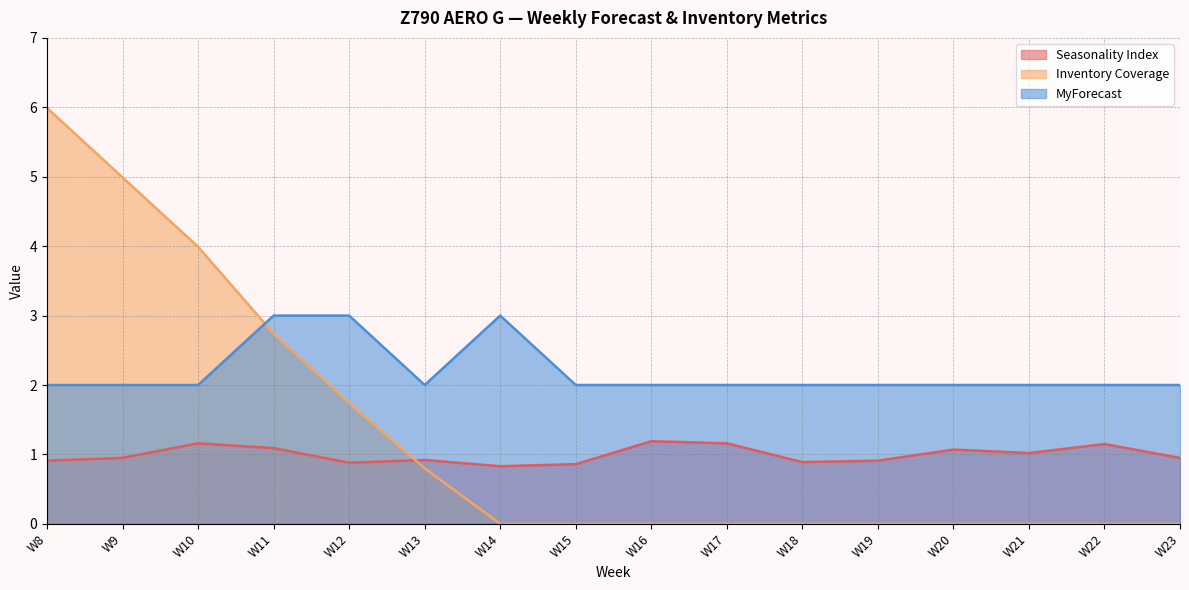

What is the approximate value of MyForecast at W12?

3.0